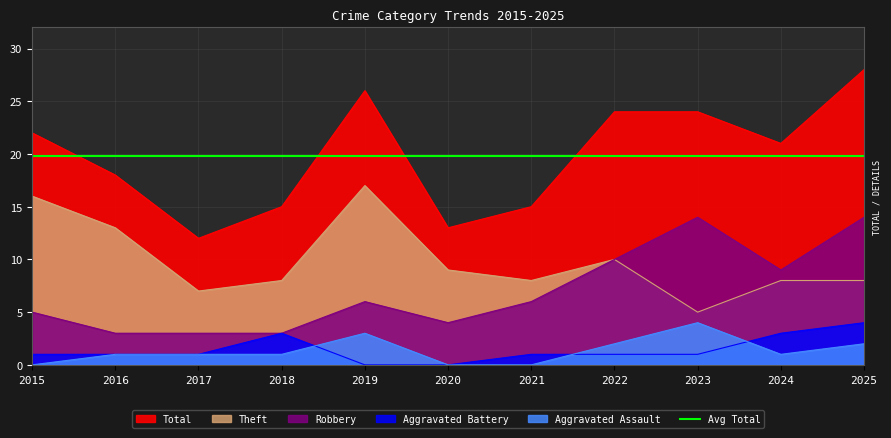

How many interior local valleys does the Total series have?

3